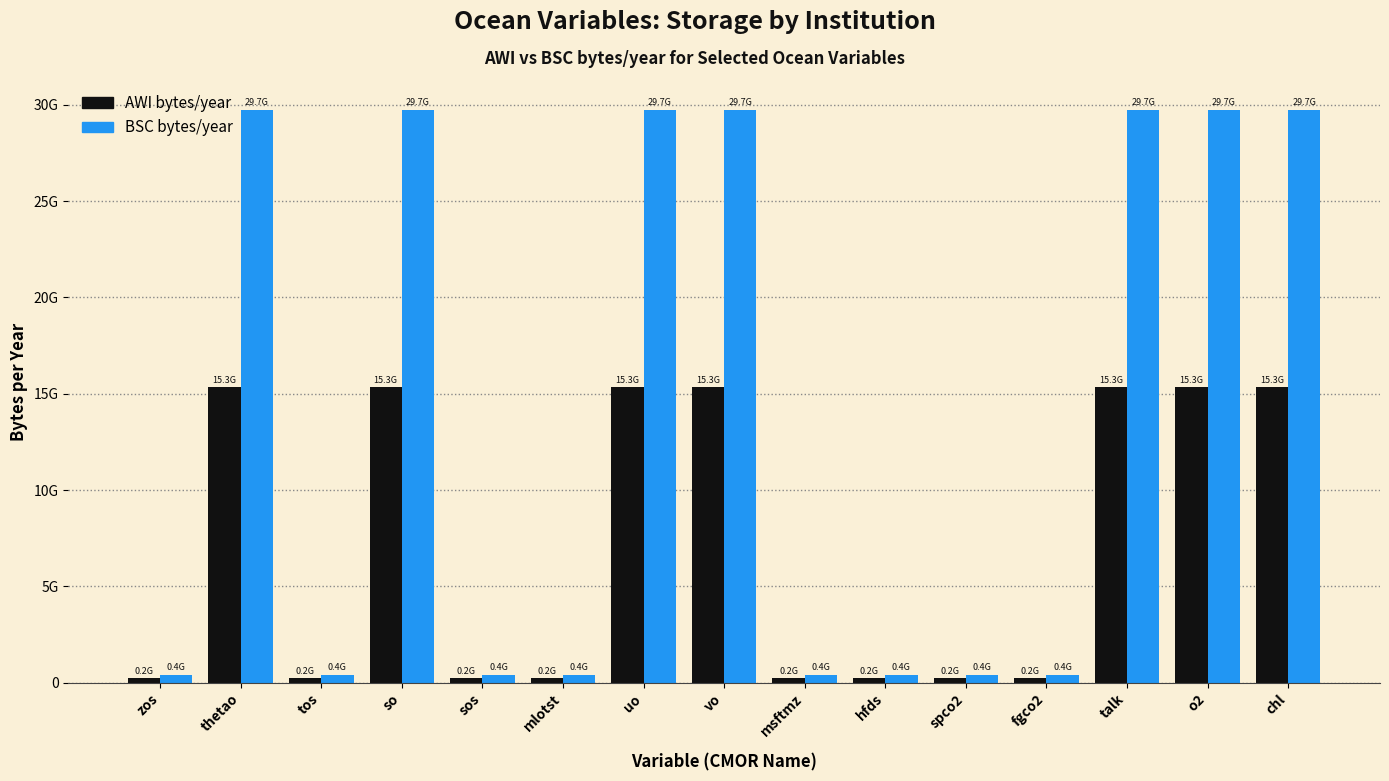

What is the difference between the highest and lowest values at msftmz?

174543360